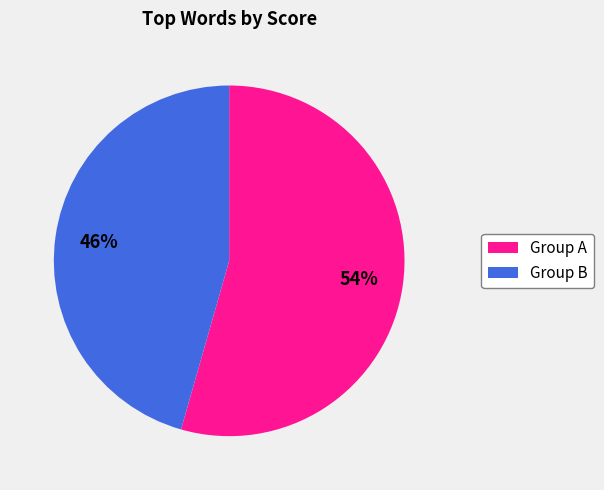

To the nearest percent, what is the average slice percentage?

50%